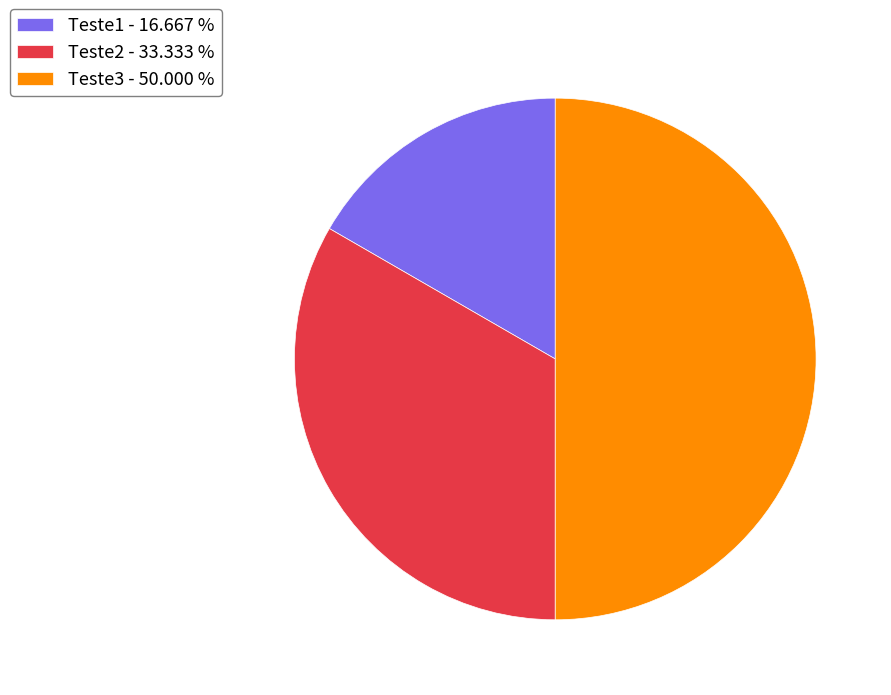

Does Teste1 account for over 50% of the chart?

No